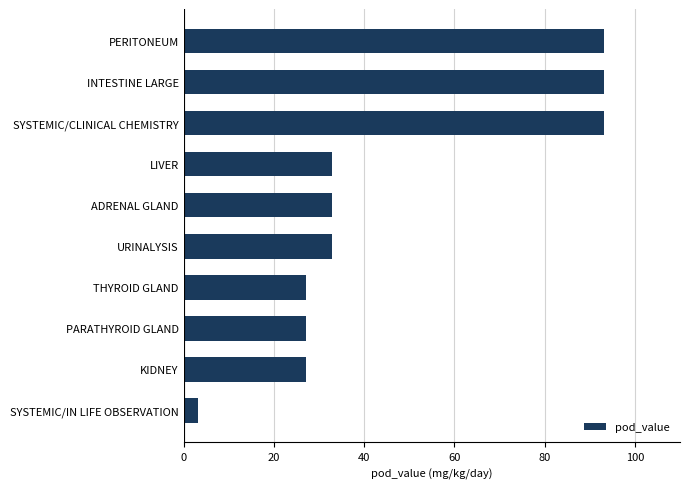

What is the minimum value shown in the chart?

3.2